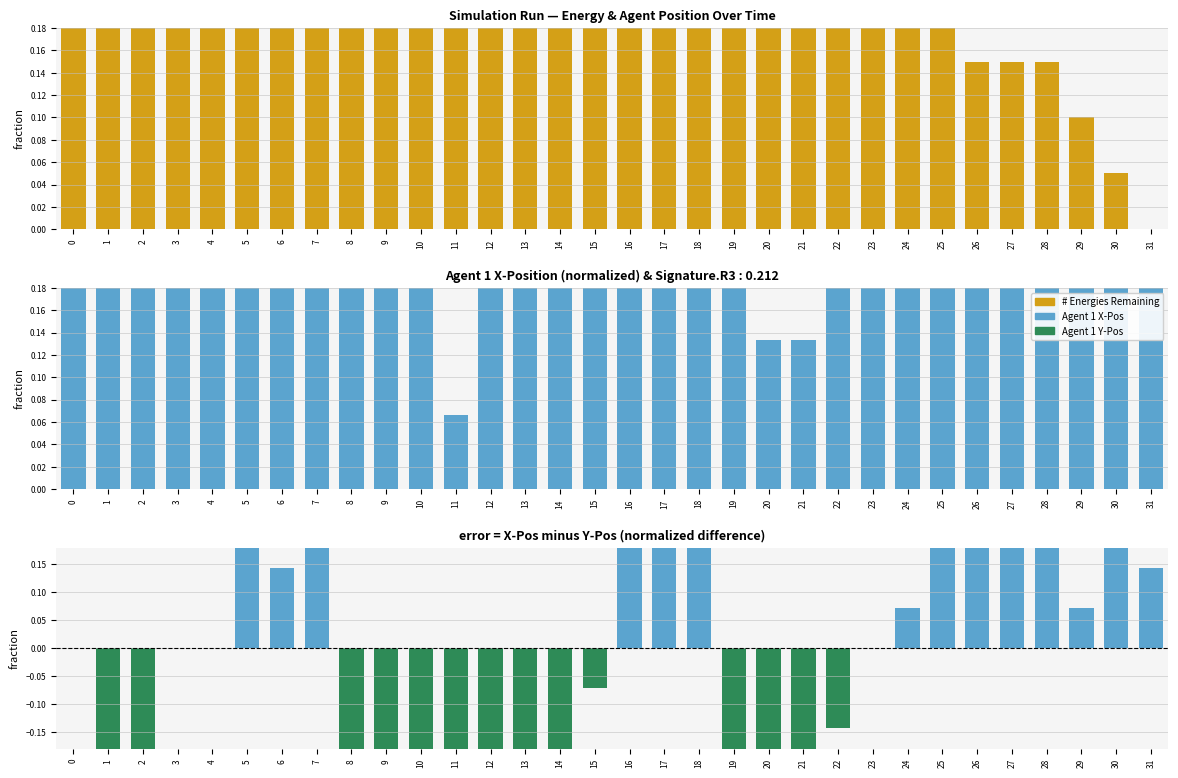

At 15, list the series in order from smallest to largest.

X-Pos minus Y-Pos (diff), Agent 1 X-Pos, # Energies Remaining